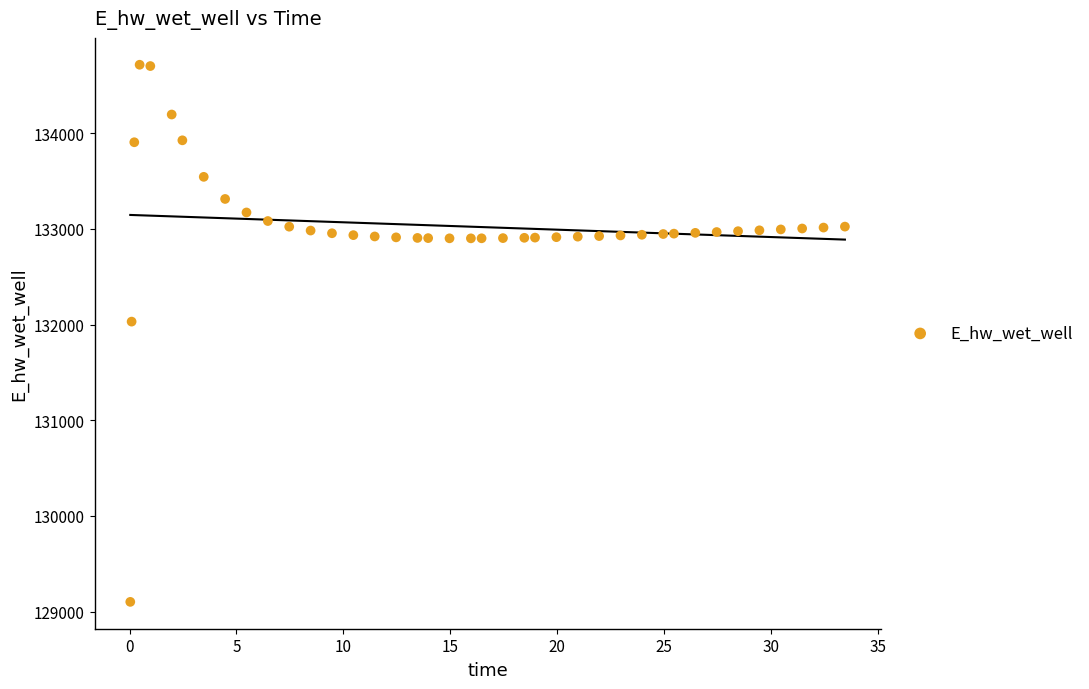

What Y value in the scatter plot is closest to 131908?

132030.8